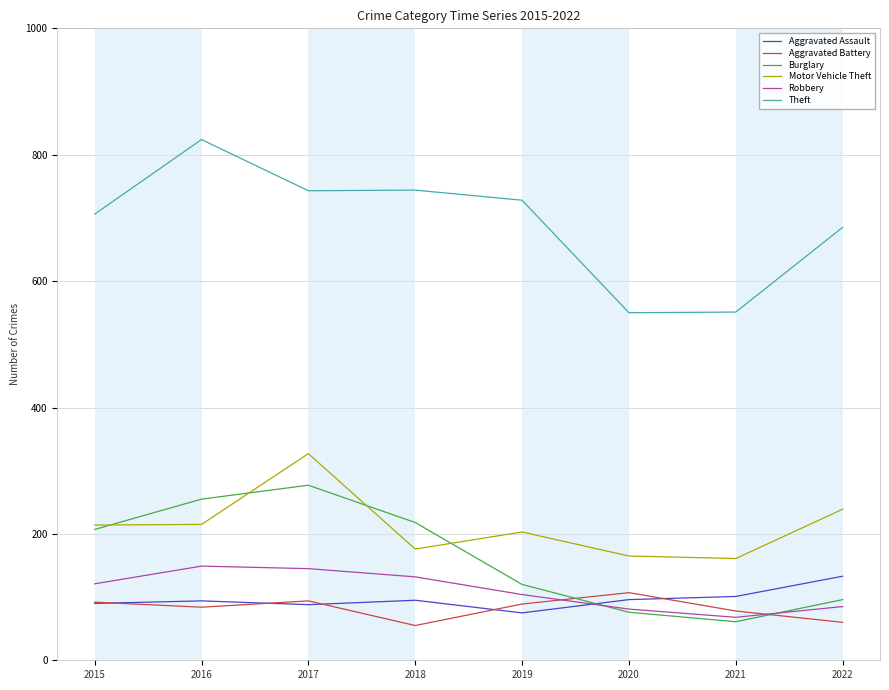

The value of Robbery at 2017 is 38. True or false?

False